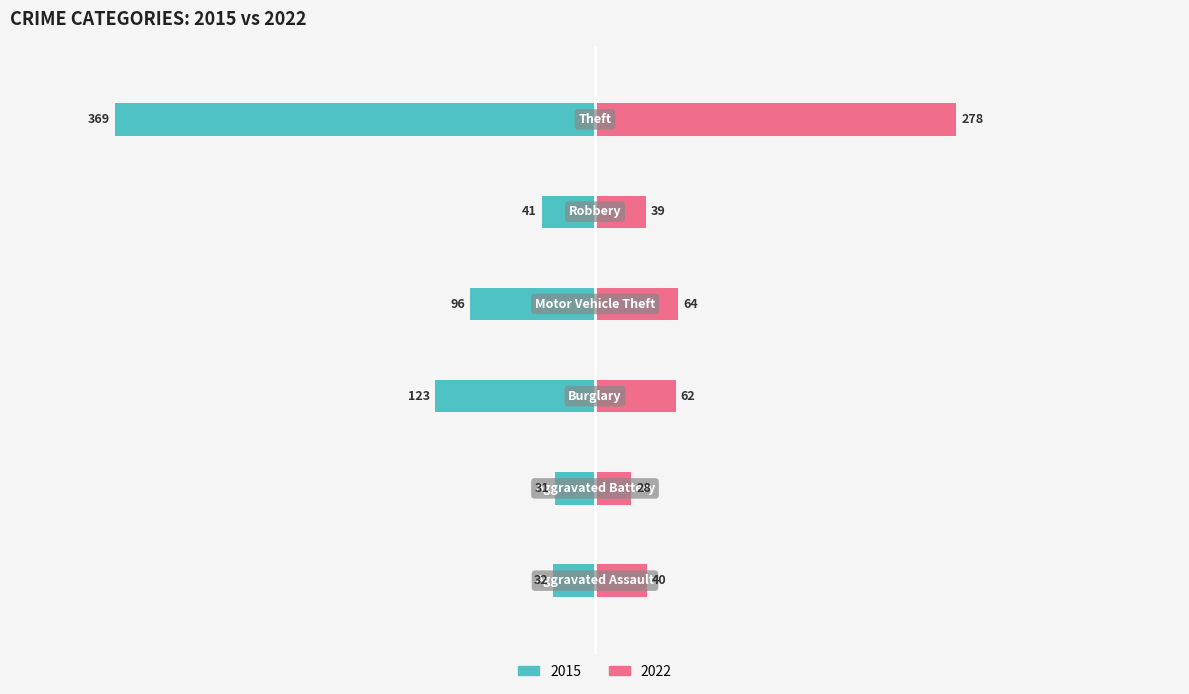

Where does the 2022 series first go above 62?

Motor Vehicle Theft